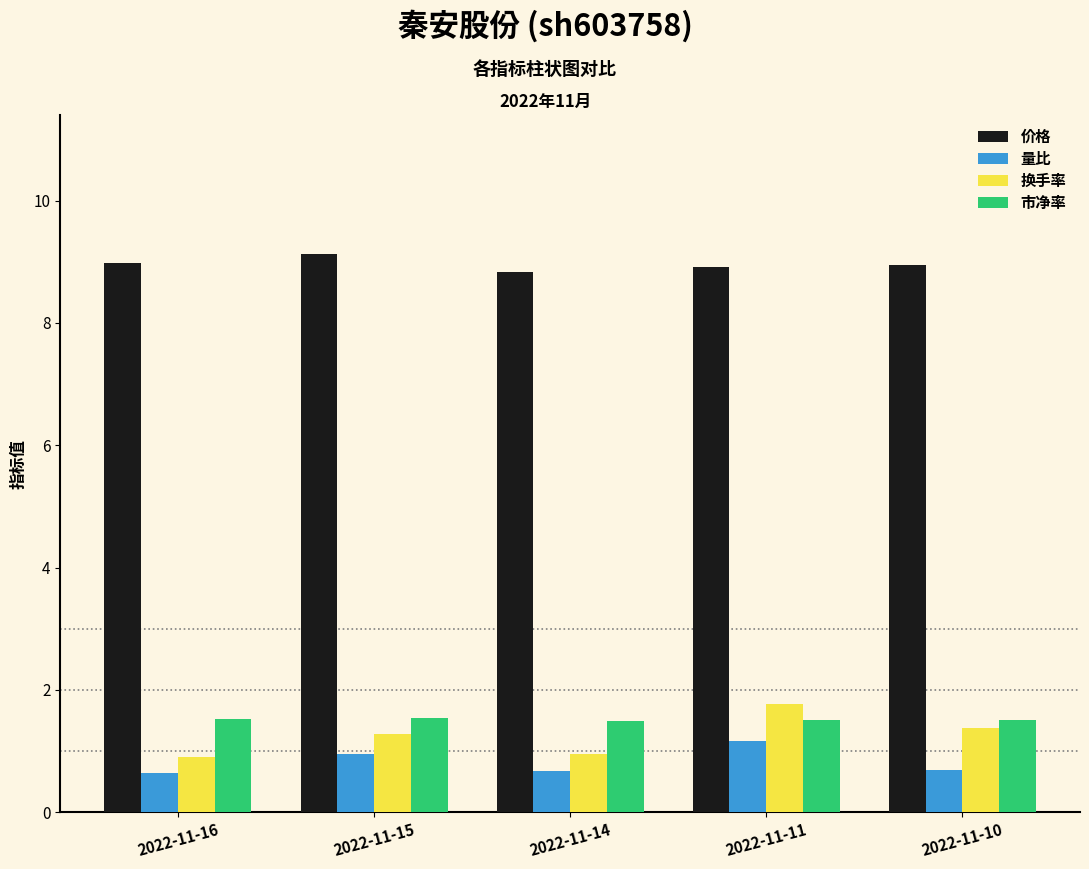

At how many categories does at least one series exceed 3?

5